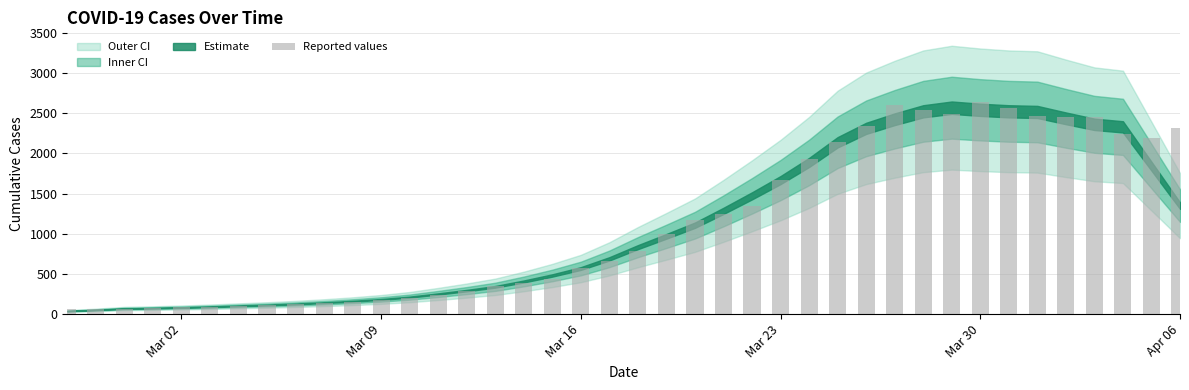

What is the sum of all values?

44956